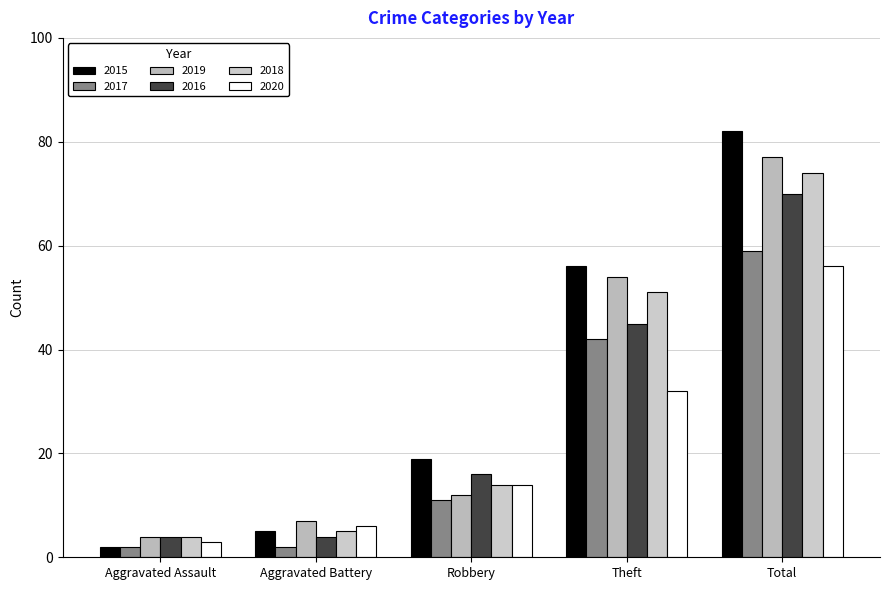

Is it true that 2020 equals 4 at Aggravated Assault?

False